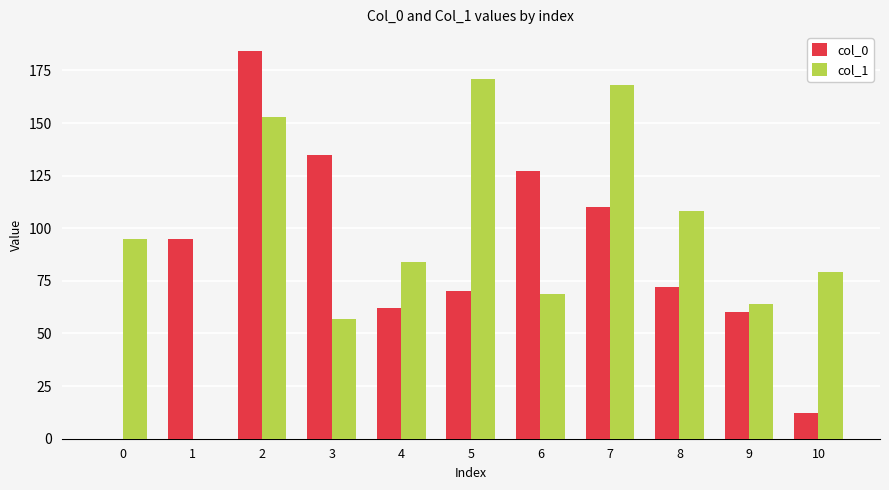

At which label is col_1 closest to 85?

4